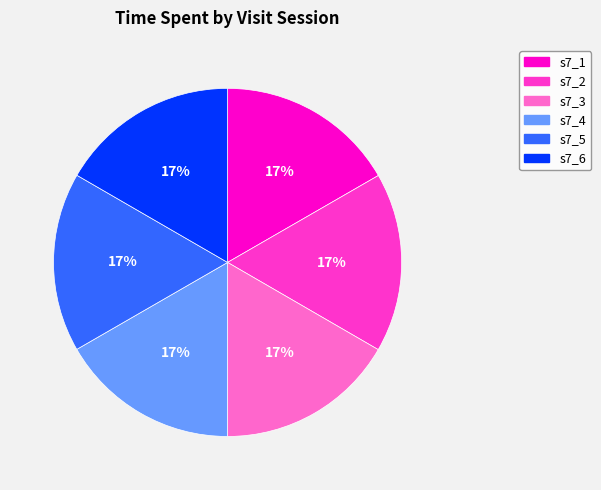

How many slices are in this pie chart?

6